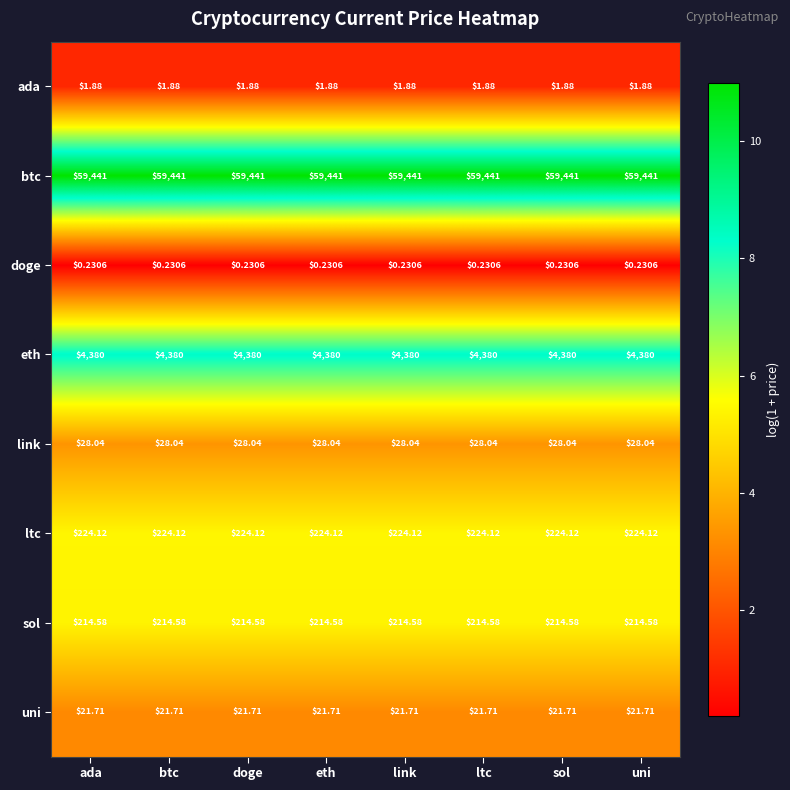

At uni, list the series in order from largest to smallest.

btc, eth, ltc, sol, link, uni, ada, doge